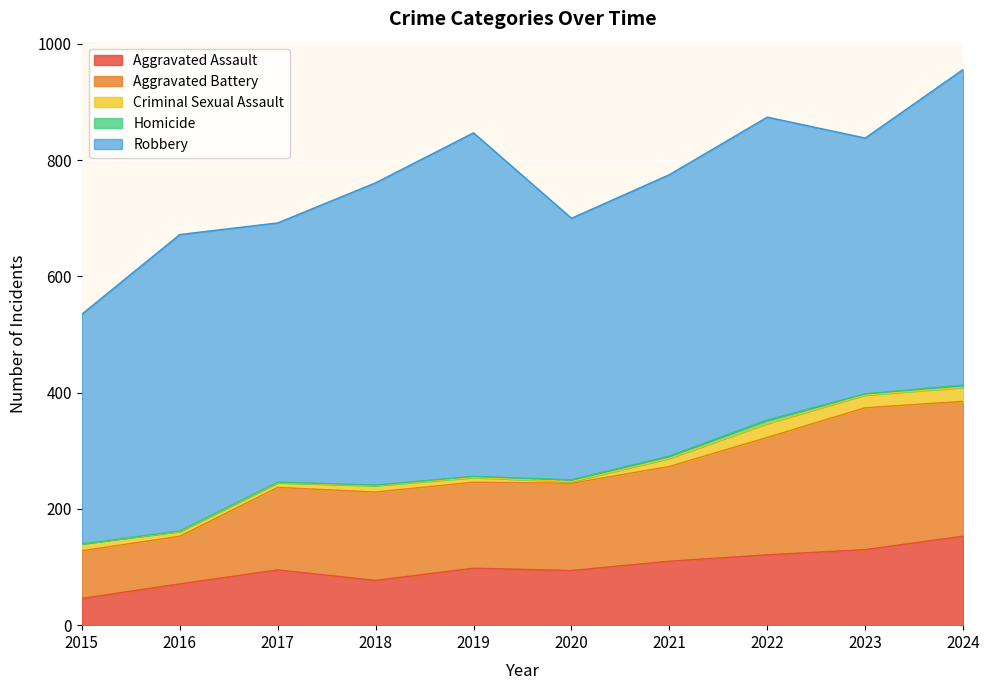

True or false: Aggravated Battery and Robbery intersect in this chart.

False